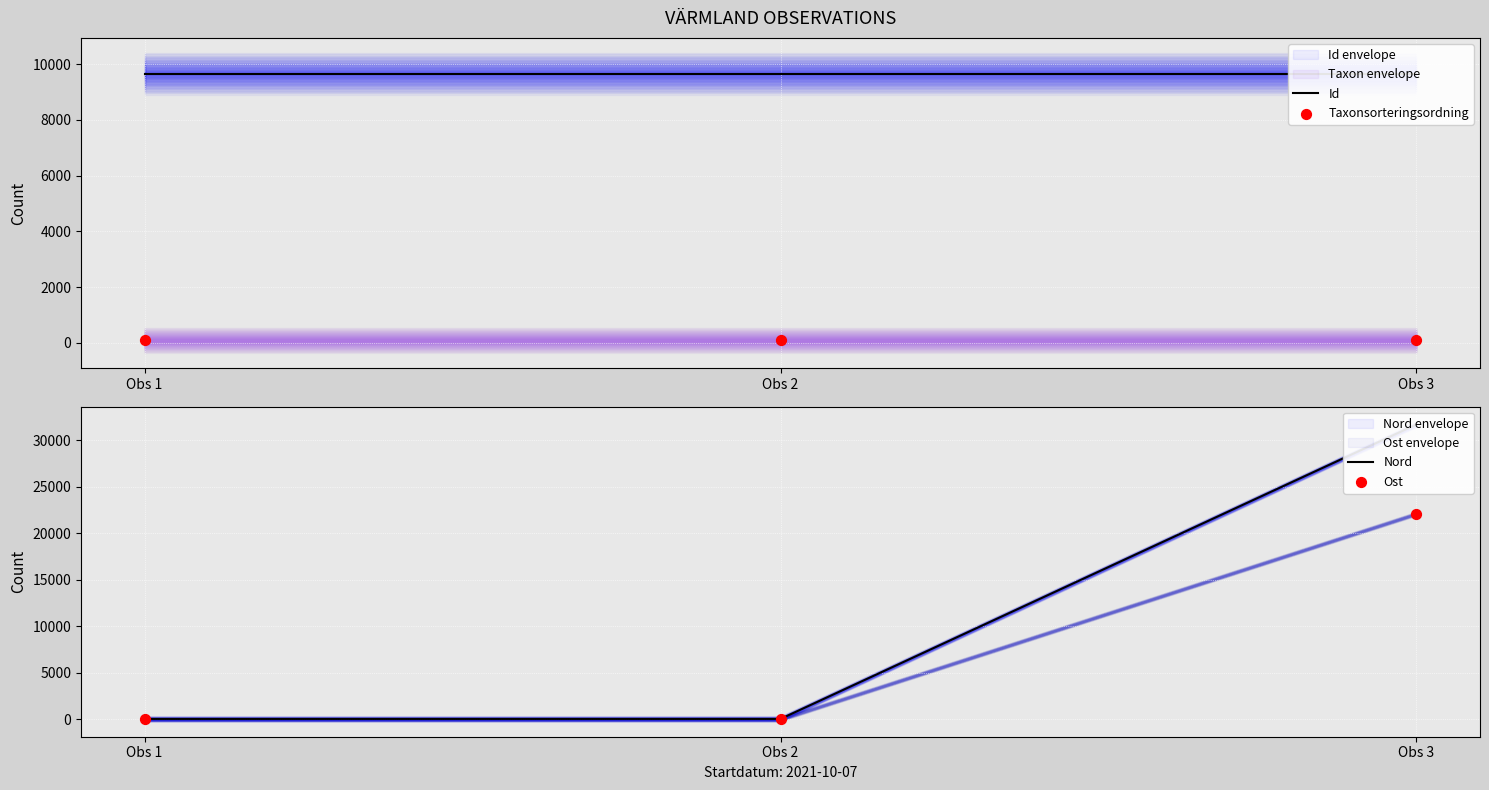

Which series has the largest total across all categories?

Nord